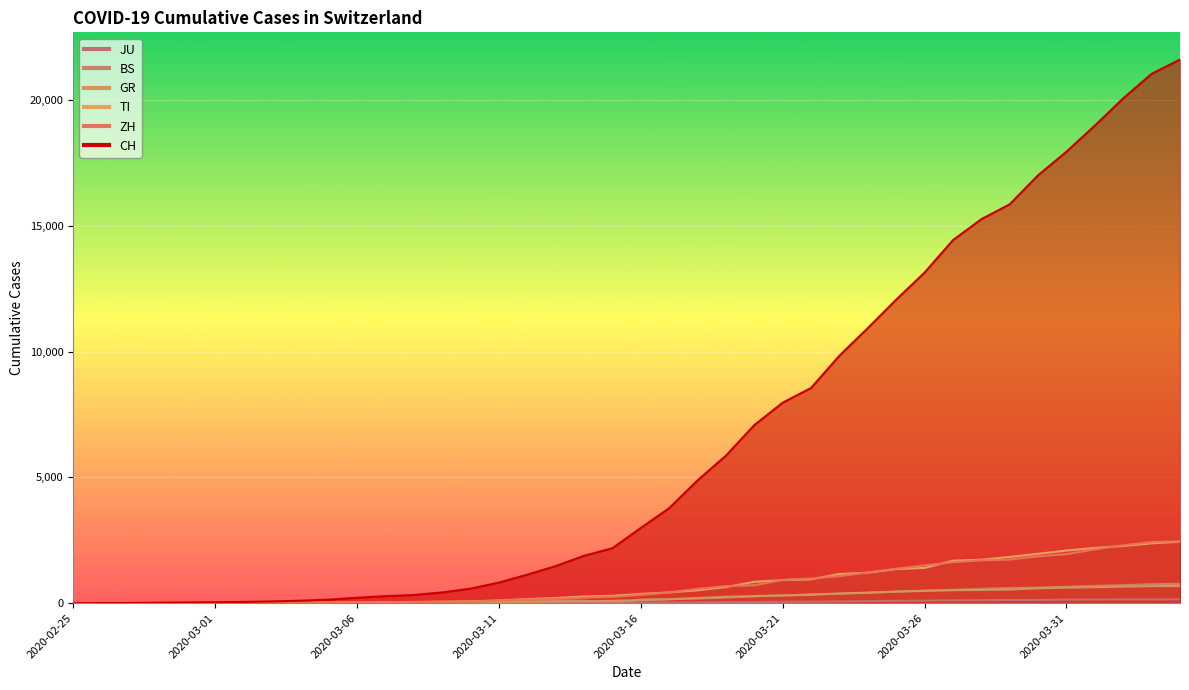

At which category is the sum across all series the highest?

2020-04-04